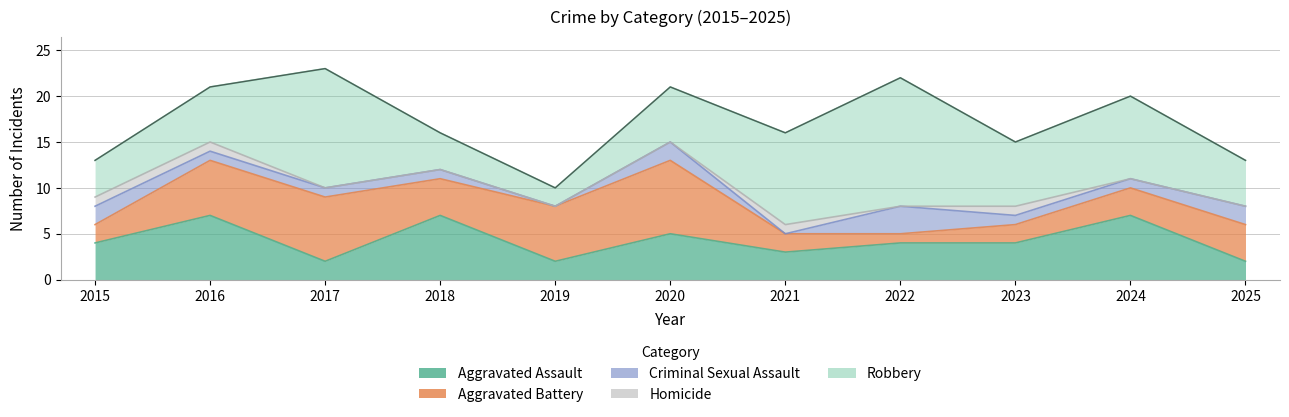

Is it true that Robbery equals 5 at 2025?

True